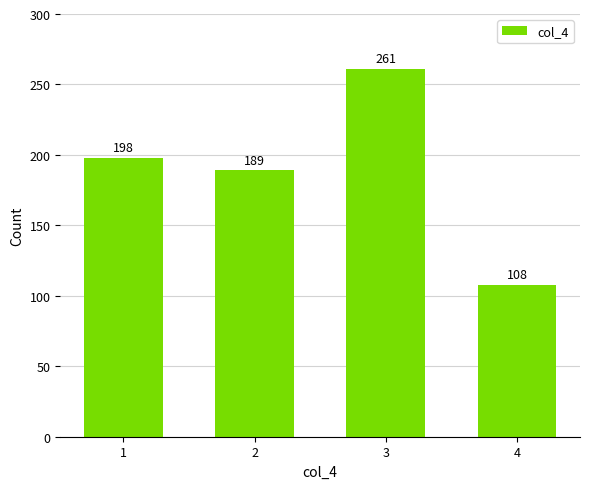

Between 1 and 4, which is larger?

1